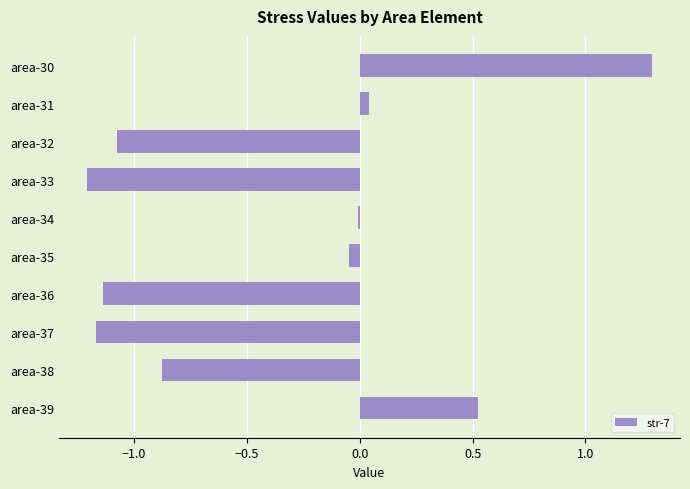

Count the number of data series in this chart.

1